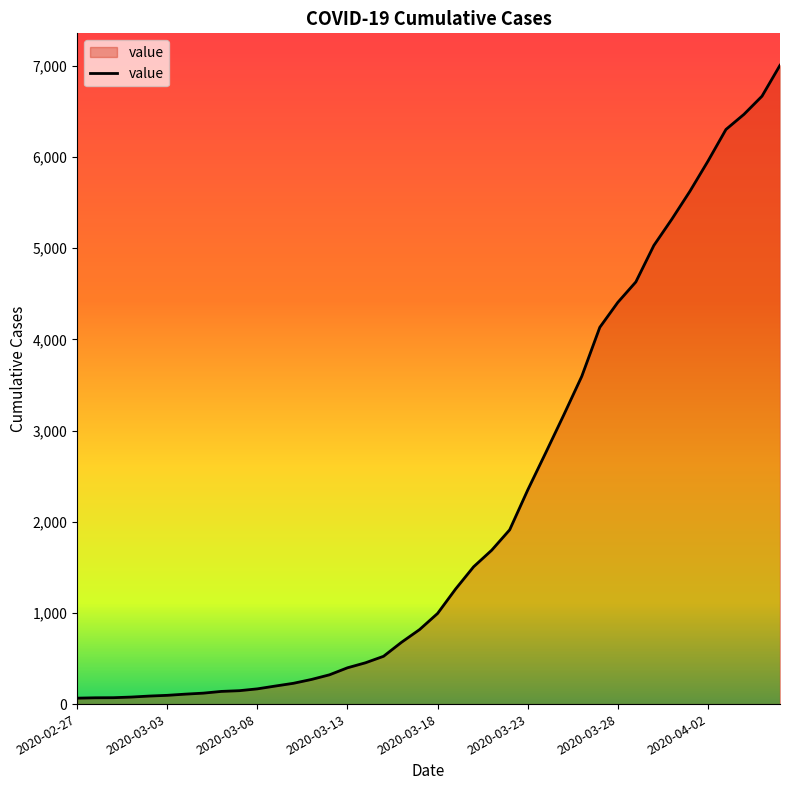

What is the difference between the maximum and minimum values?

6940